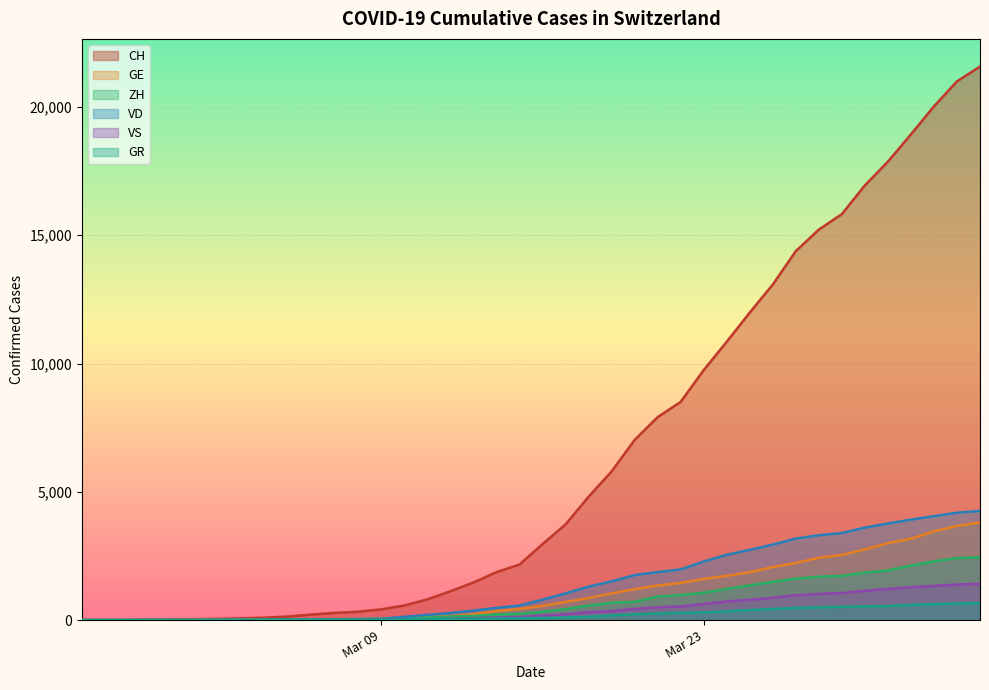

Which series has the widest spread of values?

CH